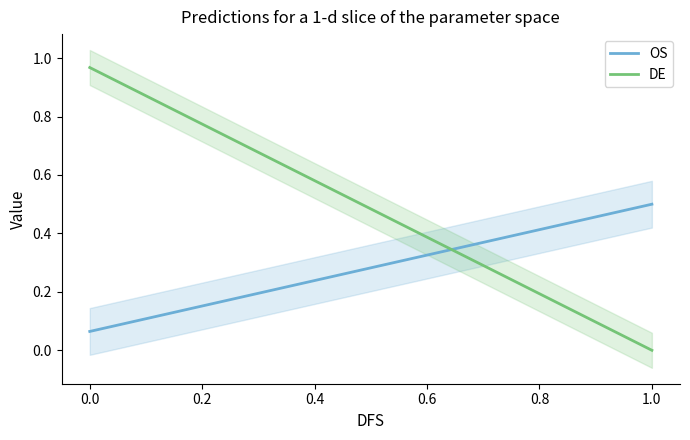

True or false: OS has a value of 0 at 15.

False